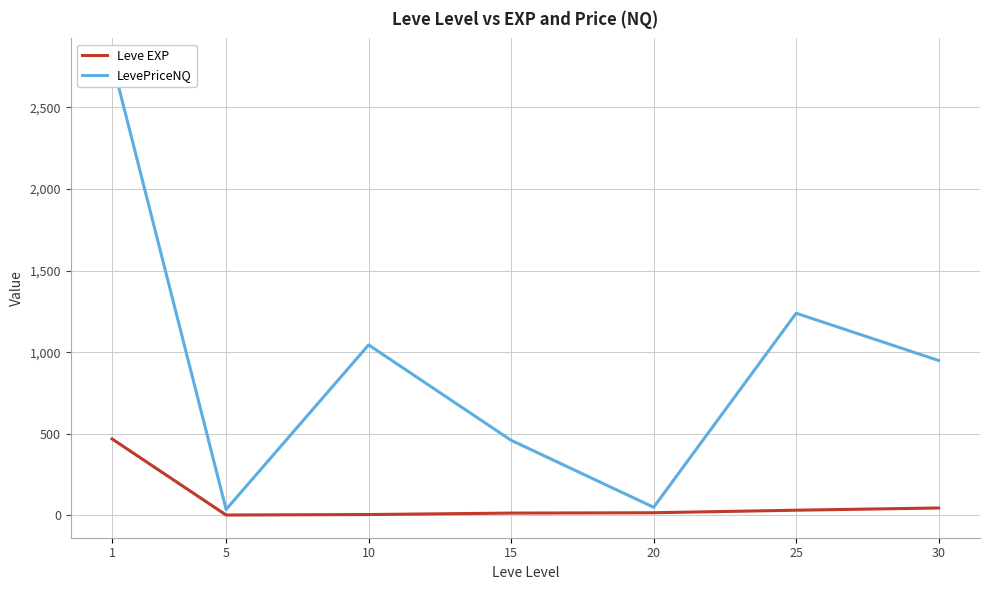

List the labels in order of LevePriceNQ value, largest first.

1, 25, 10, 30, 15, 20, 5